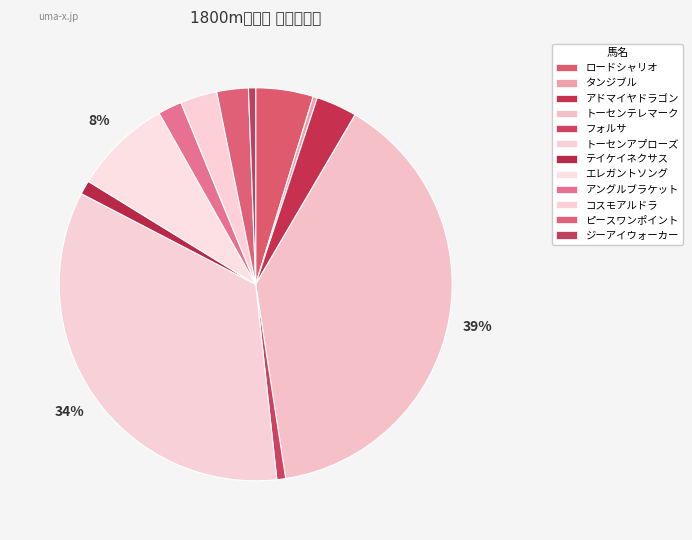

To the nearest percent, what portion does テイケイネクサス represent?

1%